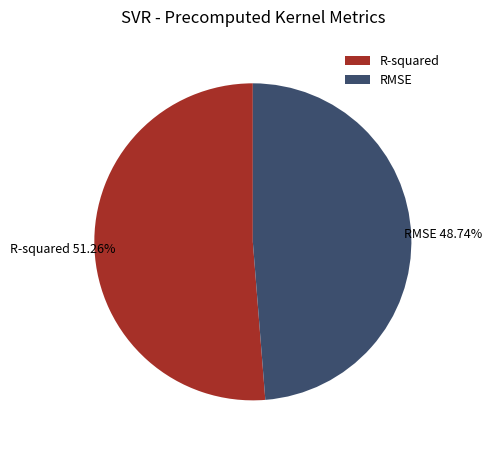

Which category has the biggest portion of the pie?

R-squared